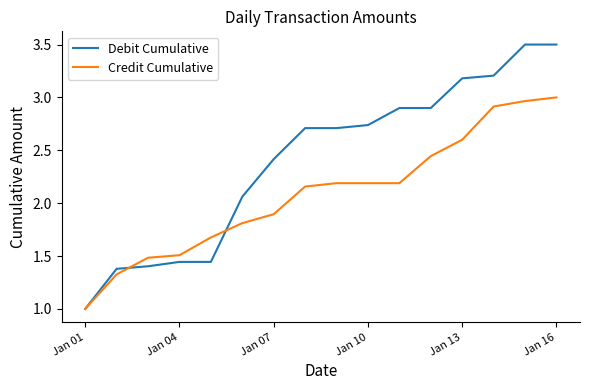

Which series has the largest total across all categories?

Debit Cumulative